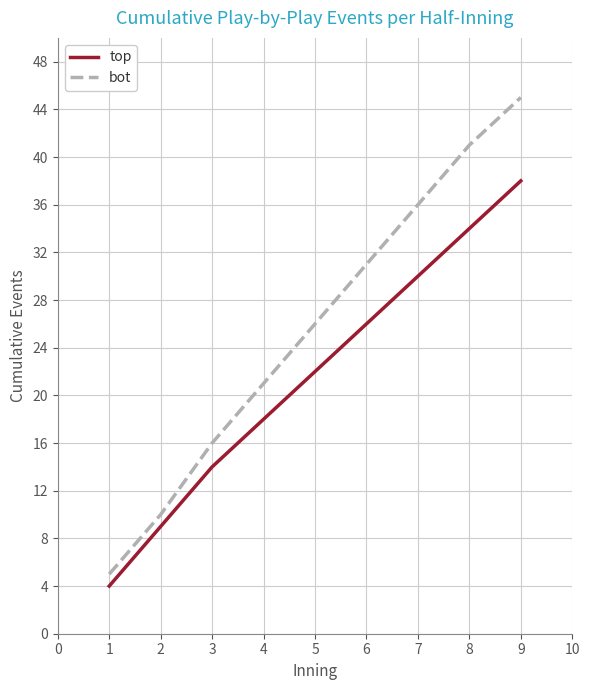

Count the number of categories in the chart.

9